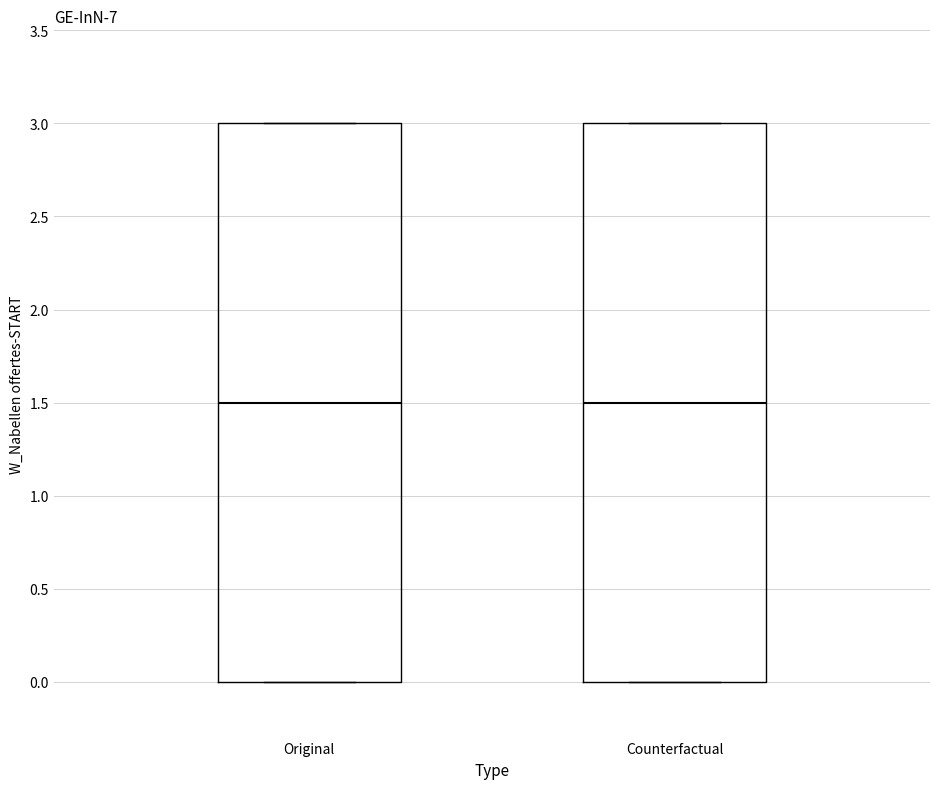

Reading left to right, transcribe this box plot: for each box, give where its median line is, the range the box spans, and where its two whiskers end, as read against the y-axis. The values are not printed on the chart, so give them approximately, as read against the axis.

Original: median 1.5, box 0.0 to 3.0, whiskers 0.0 to 3.0
Counterfactual: median 1.5, box 0.0 to 3.0, whiskers 0.0 to 3.0